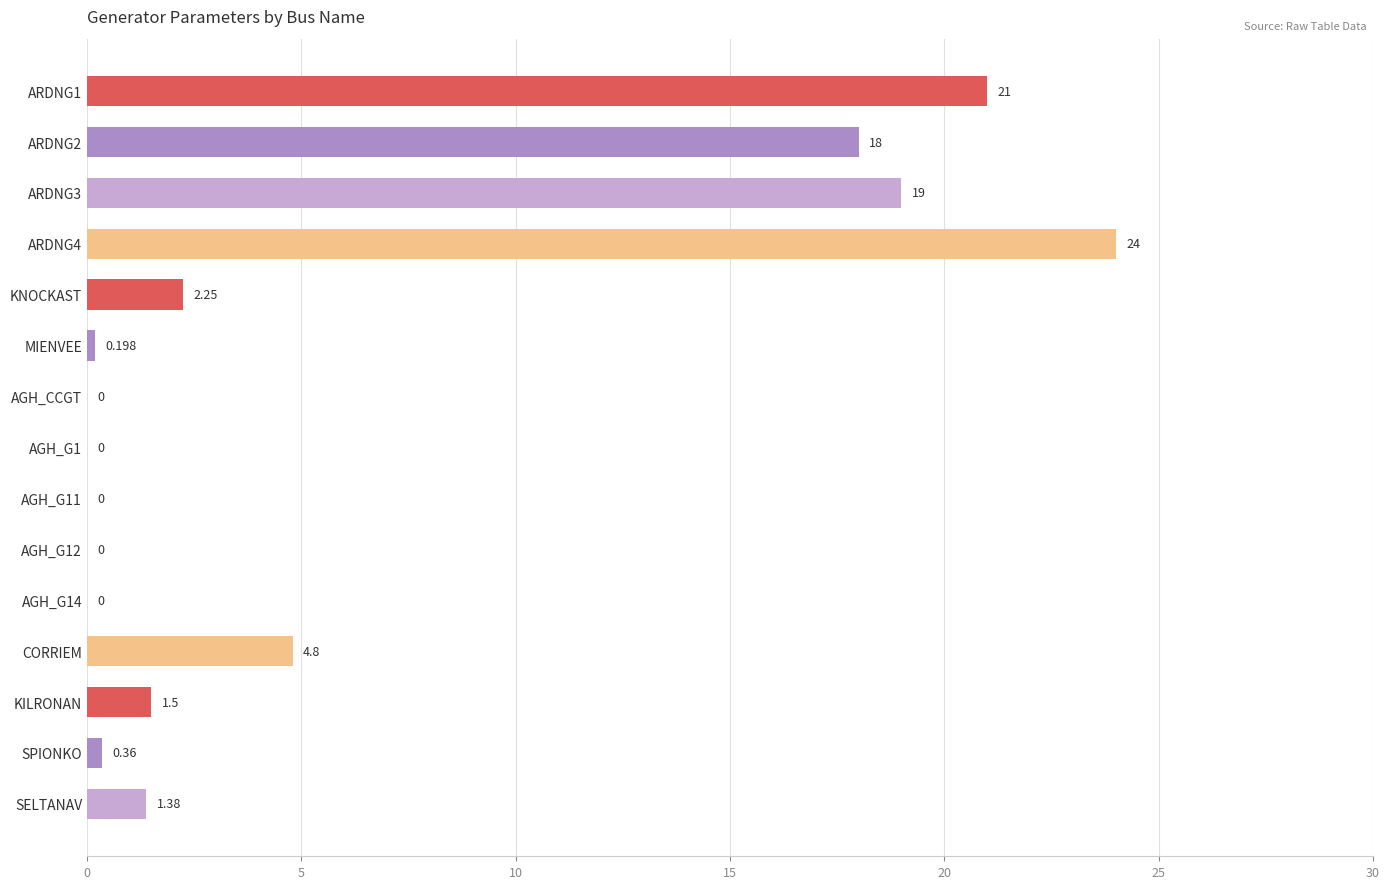

Between KNOCKAST and SPIONKO, which is larger?

KNOCKAST